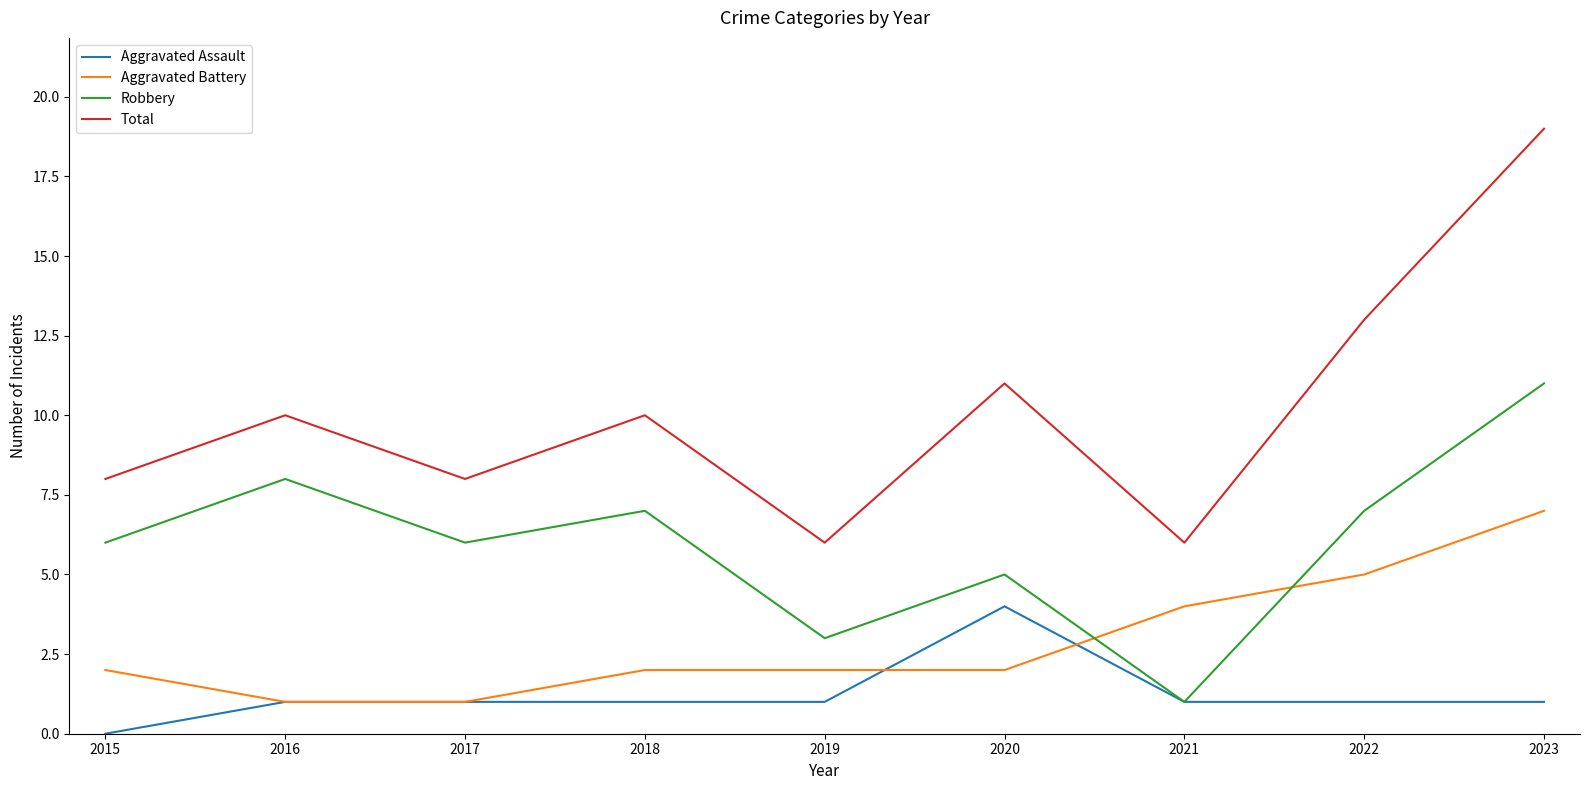

What is the difference between the Total values at 2018 and 2019?

4